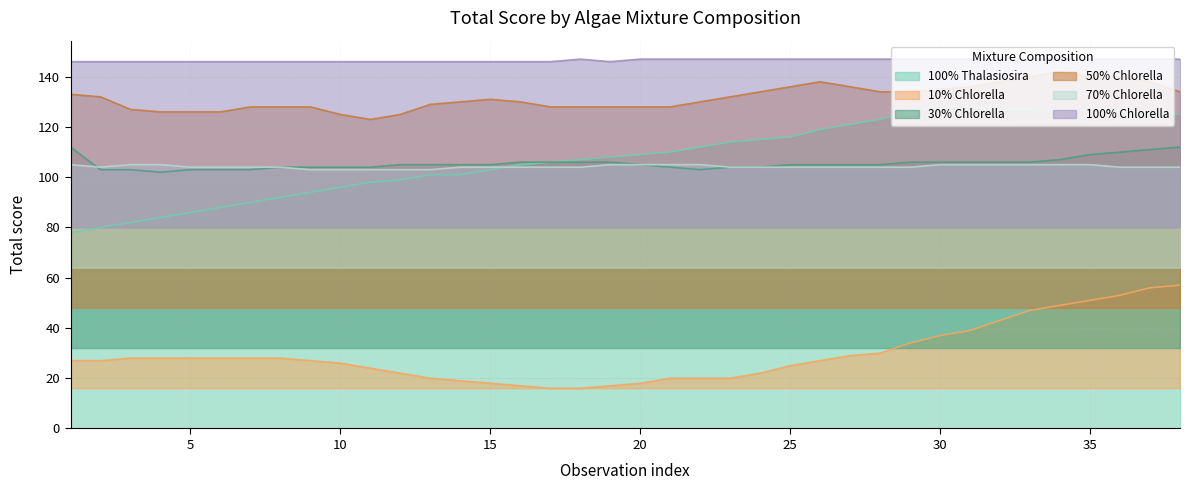

At 27, list the series in order from smallest to largest.

10% Chlorella, 70% Chlorella, 30% Chlorella, 100% Thalasiosira, 50% Chlorella, 100% Chlorella